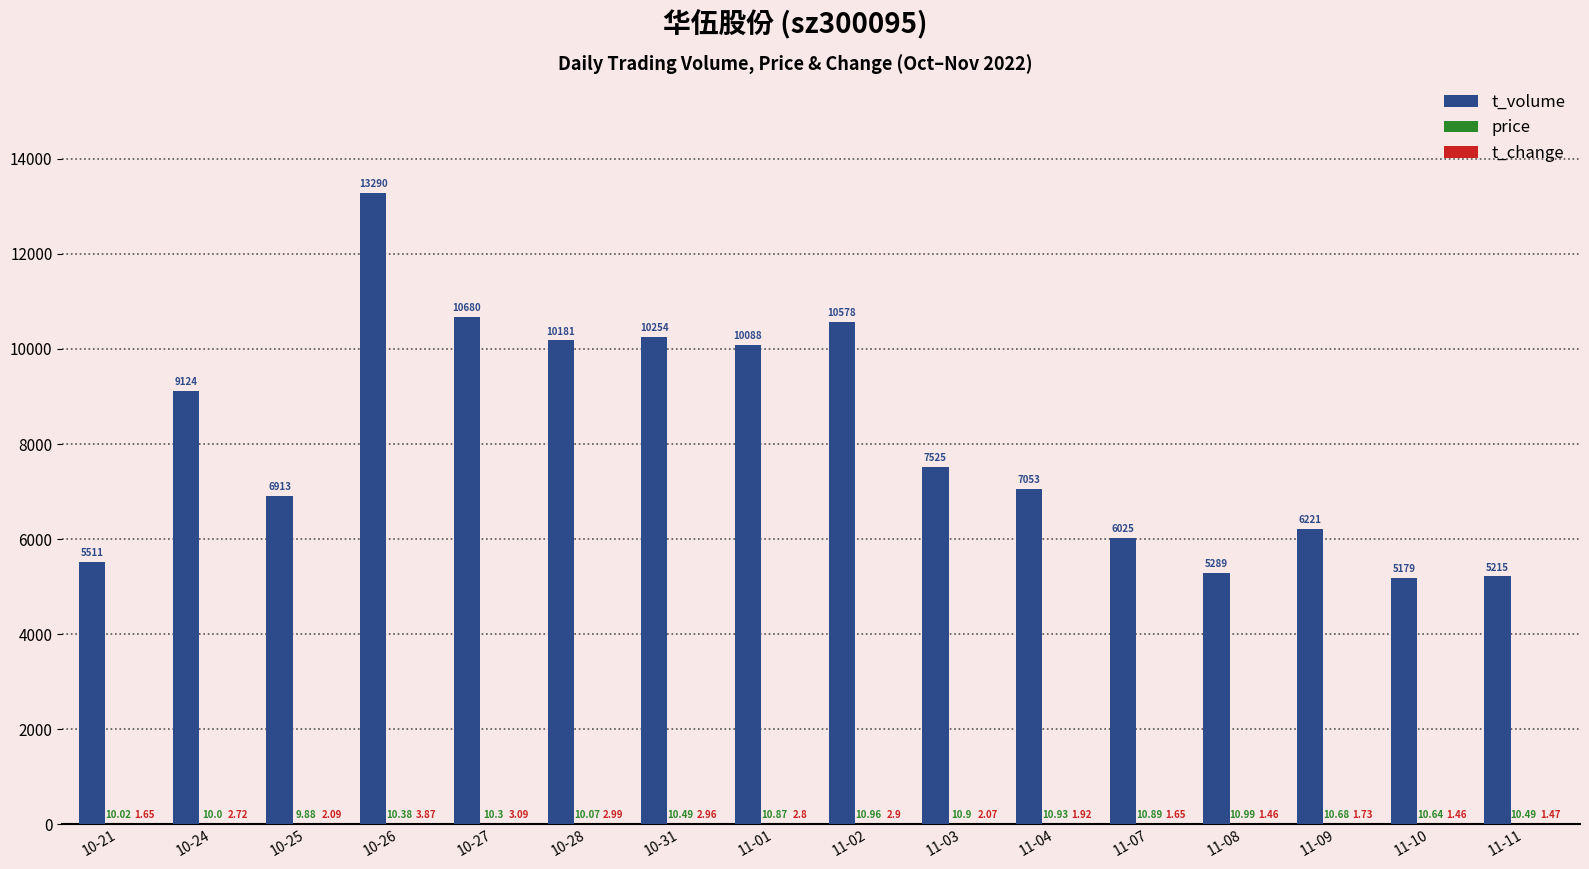

Which series has the largest range (max minus min)?

t_volume